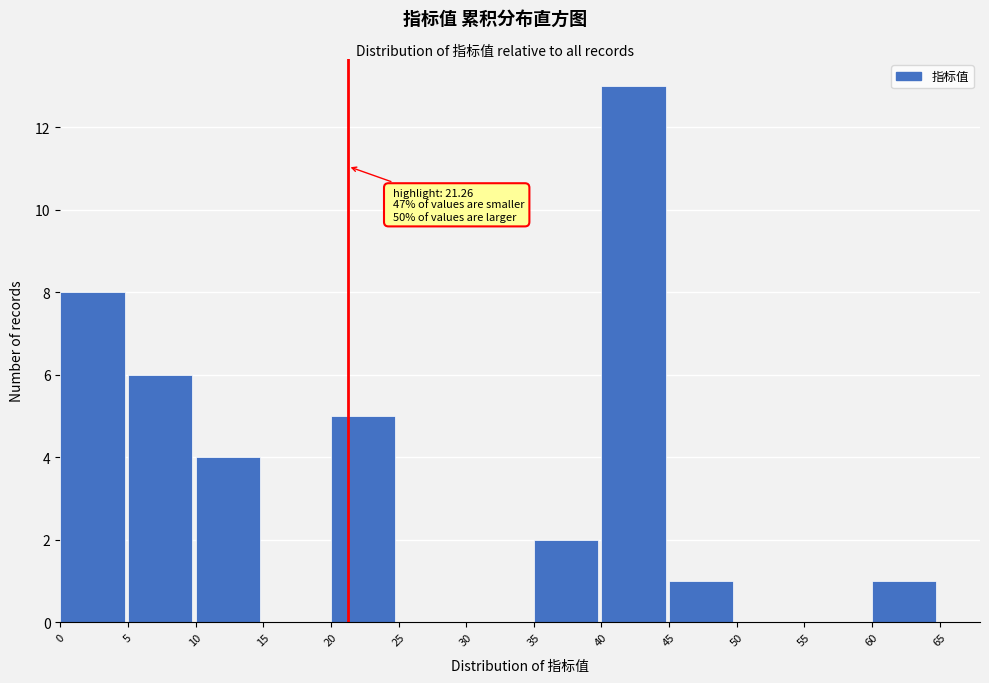

Which range on the x-axis has the tallest bar?

40 to 45